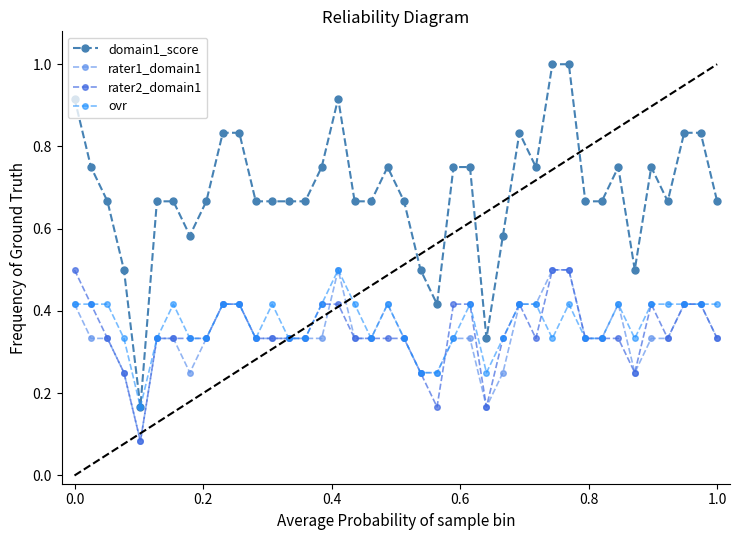

What is the maximum value for domain1_score?

1.0